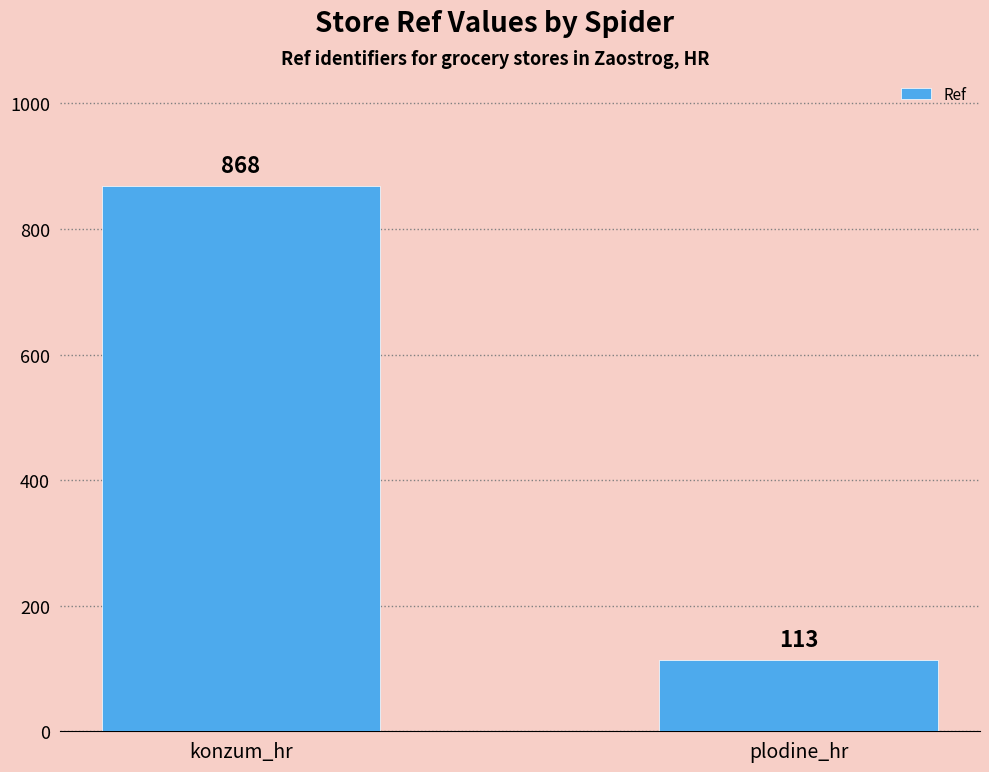

Which label corresponds to the largest value in the chart?

konzum_hr